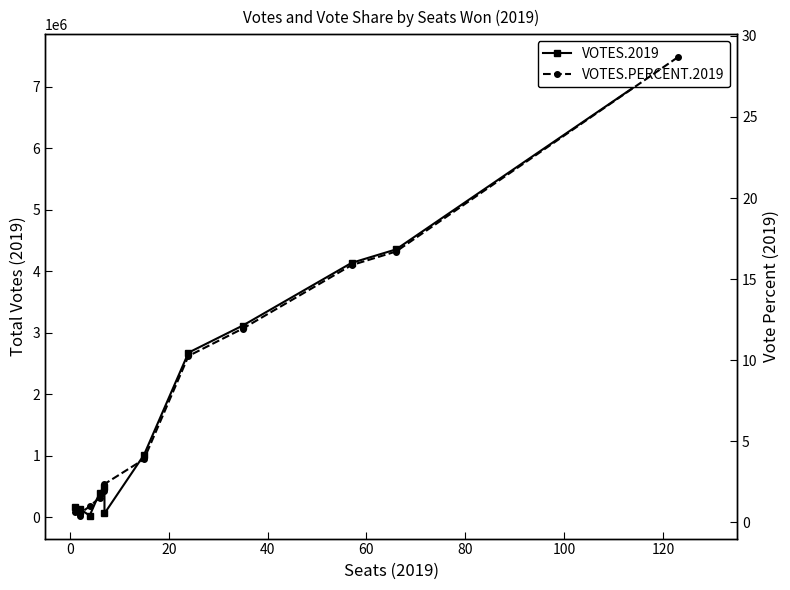

What is the total value across all series at 40?

3118203.0